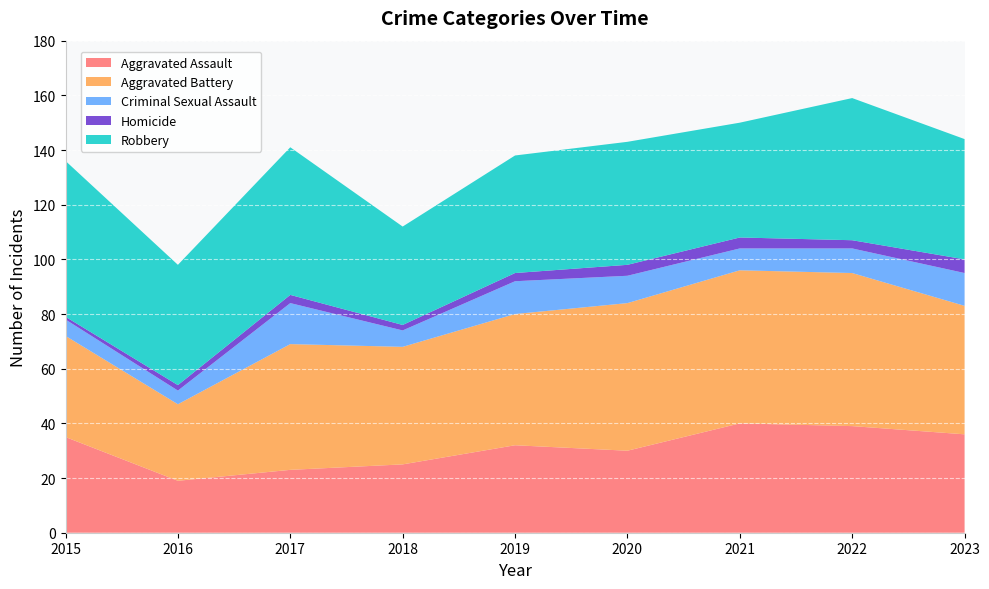

Reading left to right, list all the values displayed in this chart.

Aggravated Assault: 35	19	23	25	32	30	40	39	36
Aggravated Battery: 37	28	46	43	48	54	56	56	47
Criminal Sexual Assault: 6	5	15	6	12	10	8	9	12
Homicide: 1	2	3	2	3	4	4	3	5
Robbery: 57	44	54	36	43	45	42	52	44